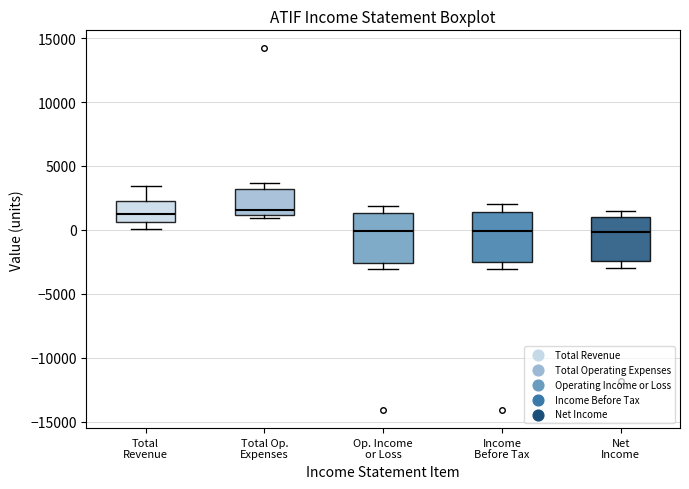

Where does the median line of the box for Op. Income or Loss sit on the y-axis? The values are not printed on the chart, so give them approximately, as read against the axis.

0